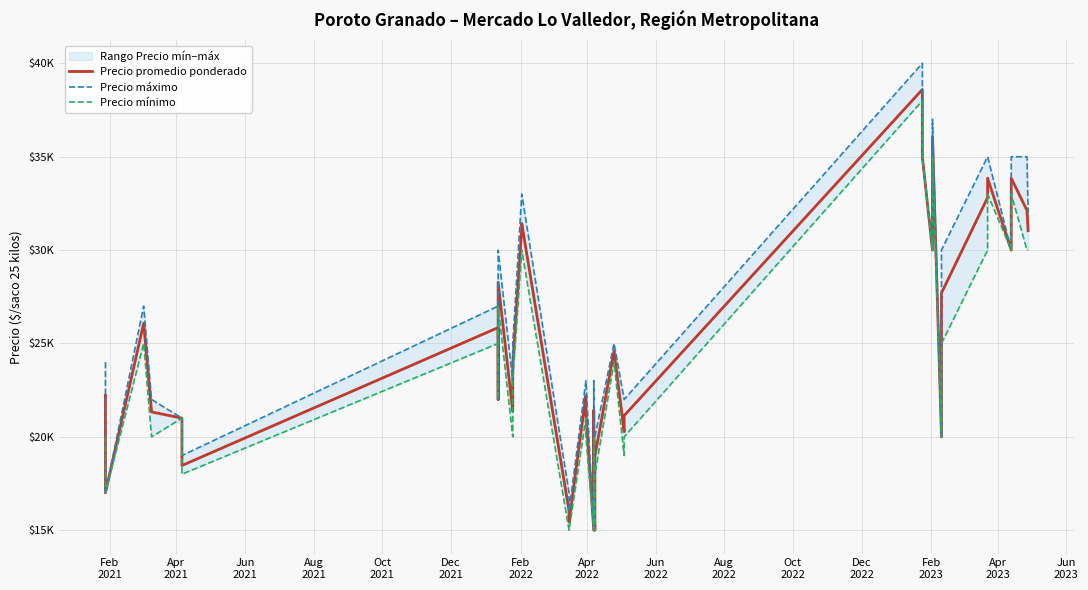

What is the label of the 11th point from the left?

Oct
2022